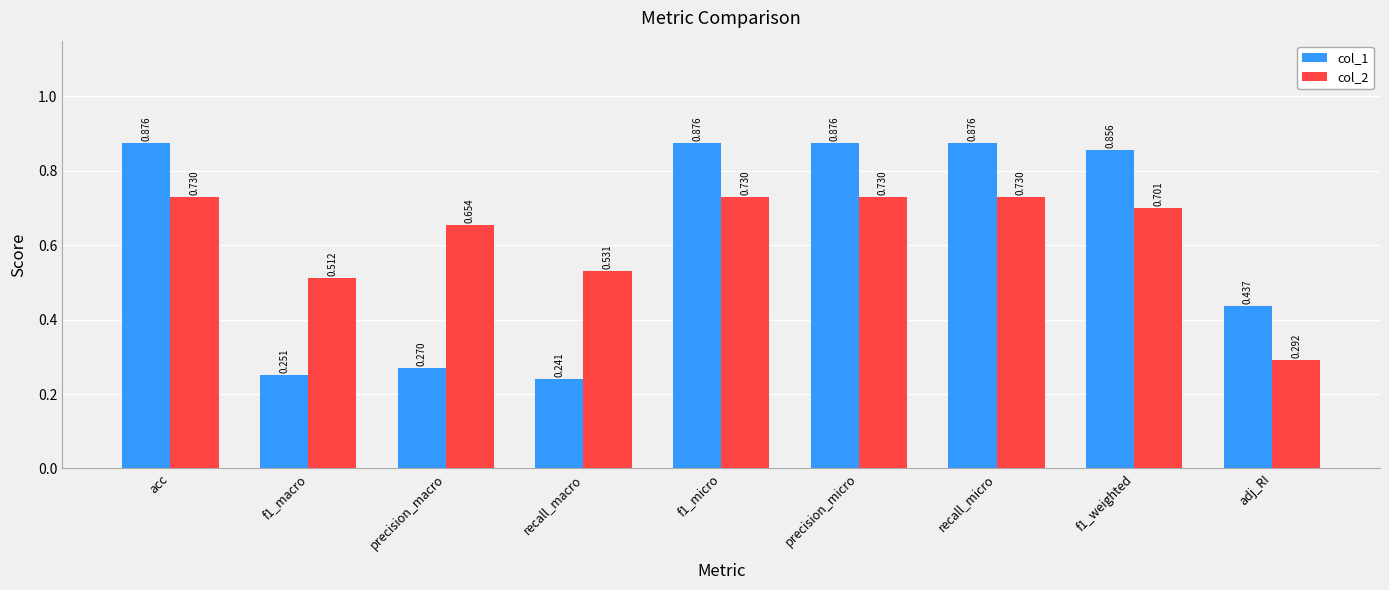

At which label does col_1 reach its minimum?

recall_macro